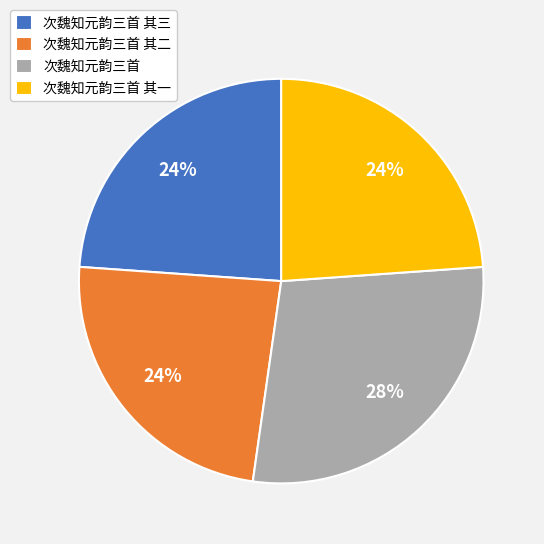

The 次魏知元韵三首 其一 slice represents 24% of the pie. True or false?

True